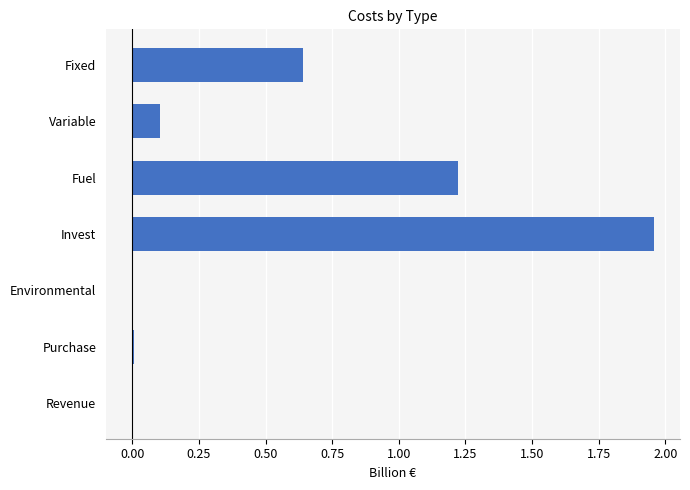

The chart shows a value of 0.0 at Purchase. True or false?

True